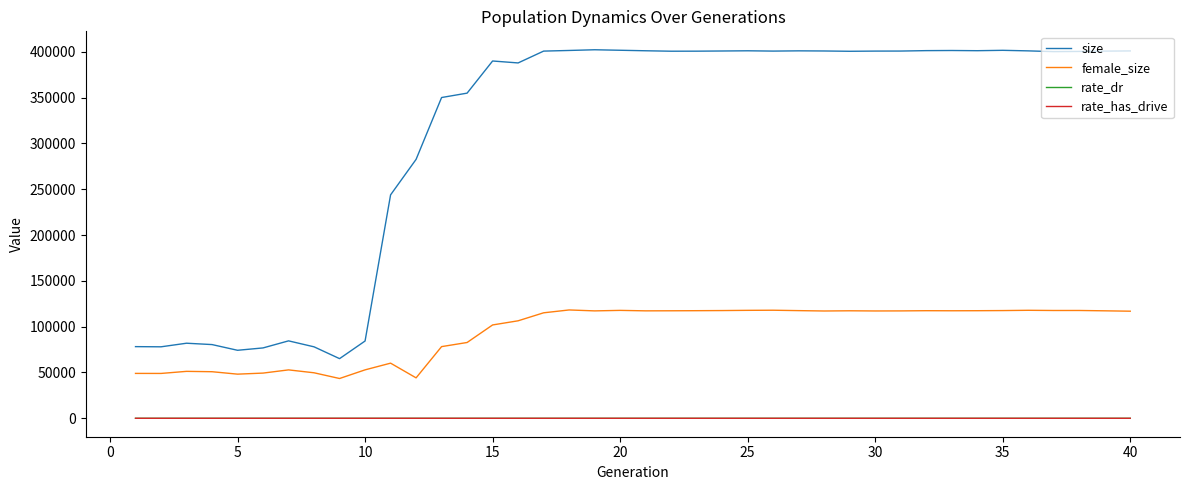

Does the chart have visible grid lines?

No